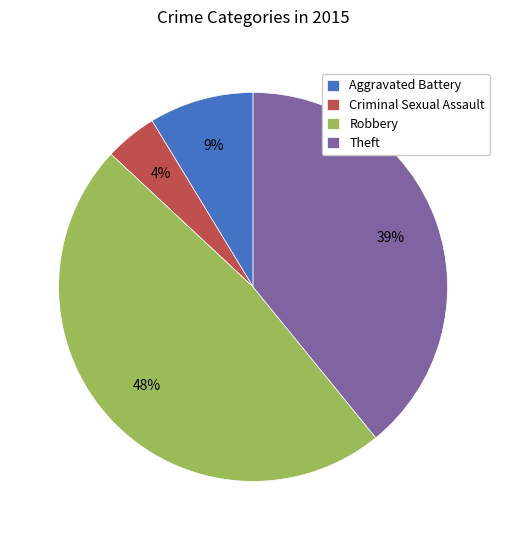

To the nearest percent, what is the average slice percentage?

25%